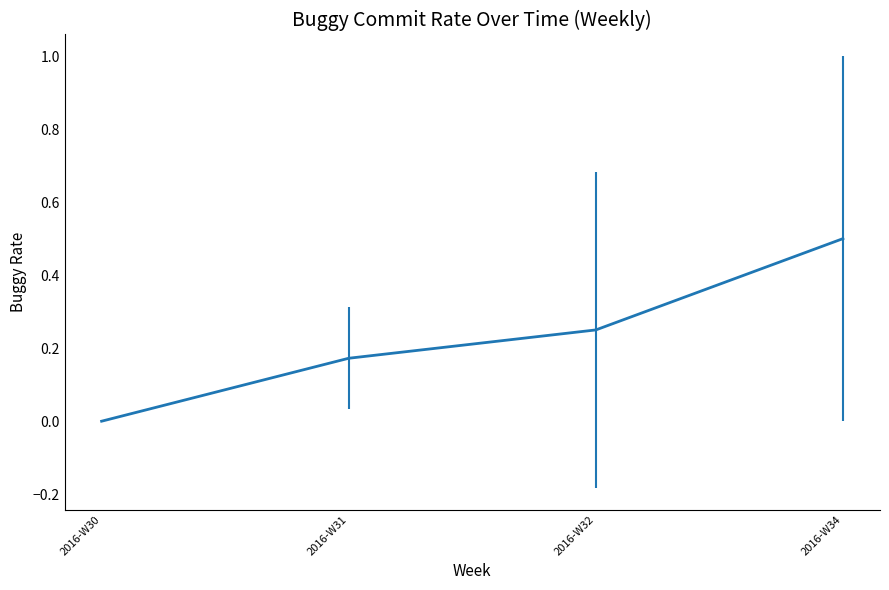

How many values exceed 0?

3